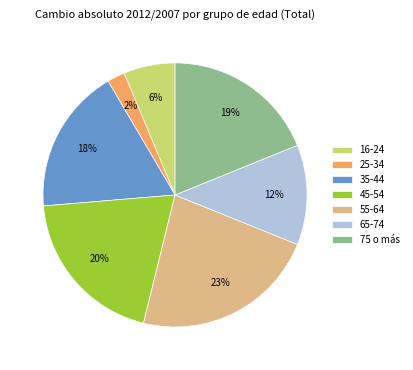

Which slice is the smallest?

25-34